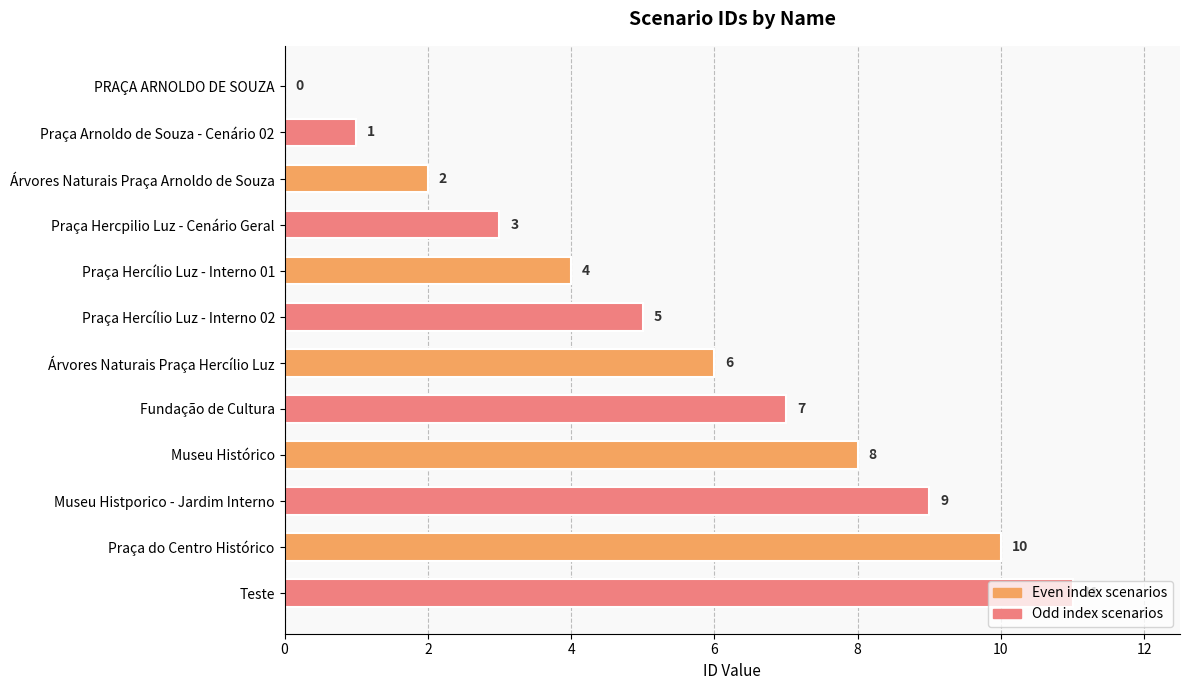

How many positive values are there?

11